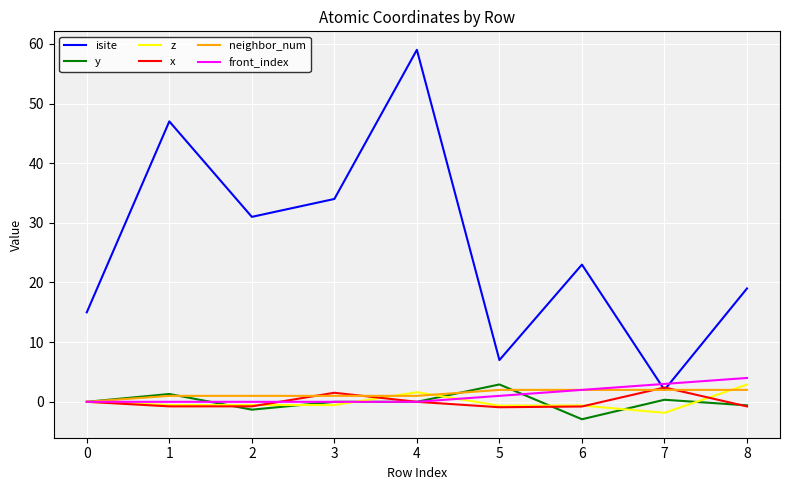

What is the difference between the x values at 3 and 6?

2.3